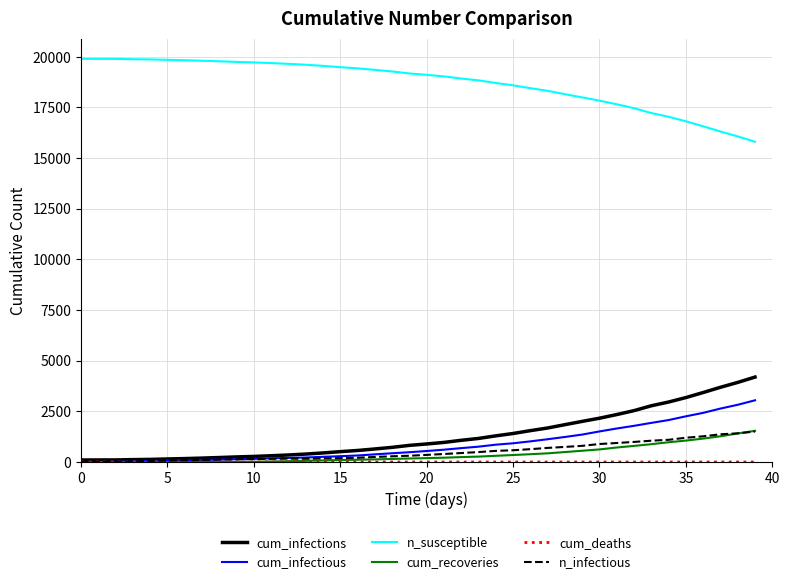

Which series has the largest total across all categories?

n_susceptible